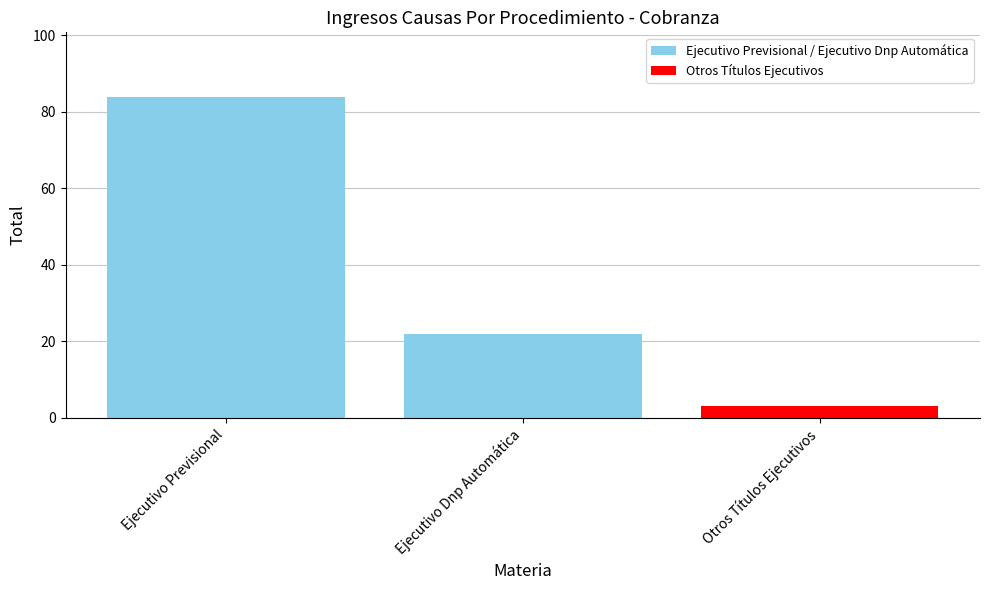

What is the difference between the maximum and second lowest values?

62